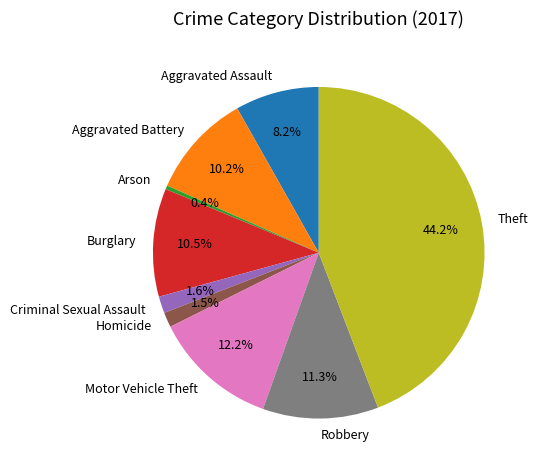

Is there a majority slice in this chart?

No